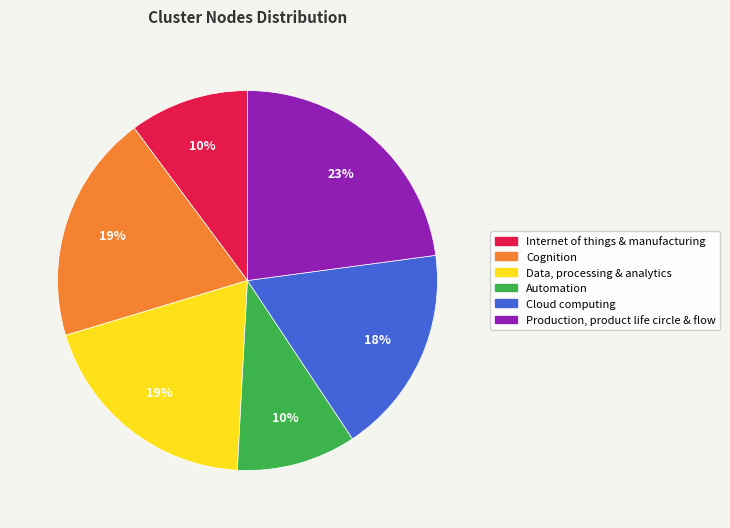

Between Production, product life circle & flow and Internet of things & manufacturing, which is larger?

Production, product life circle & flow